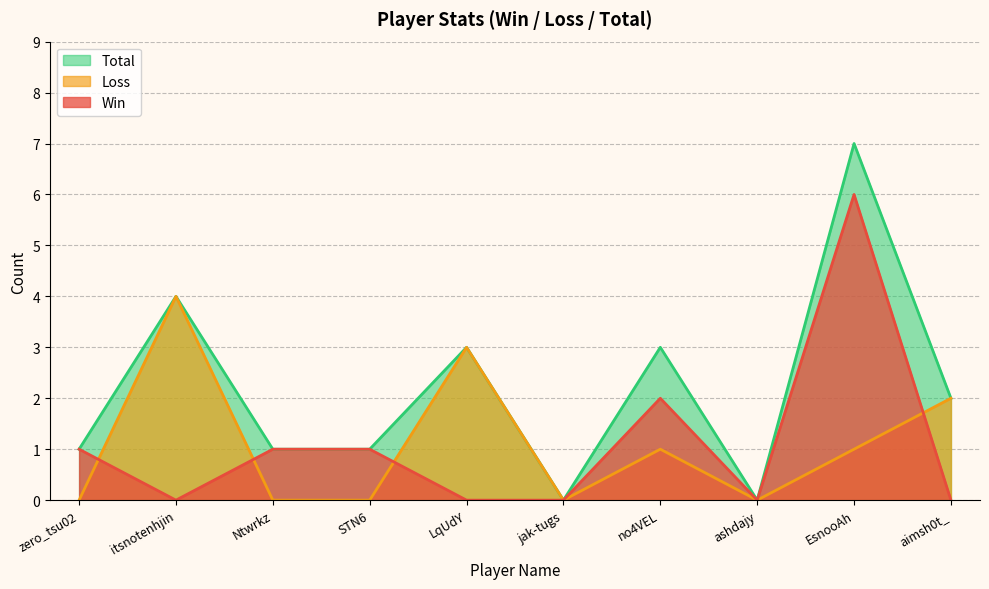

What is the label of the 10th point from the left?

aimsh0t_